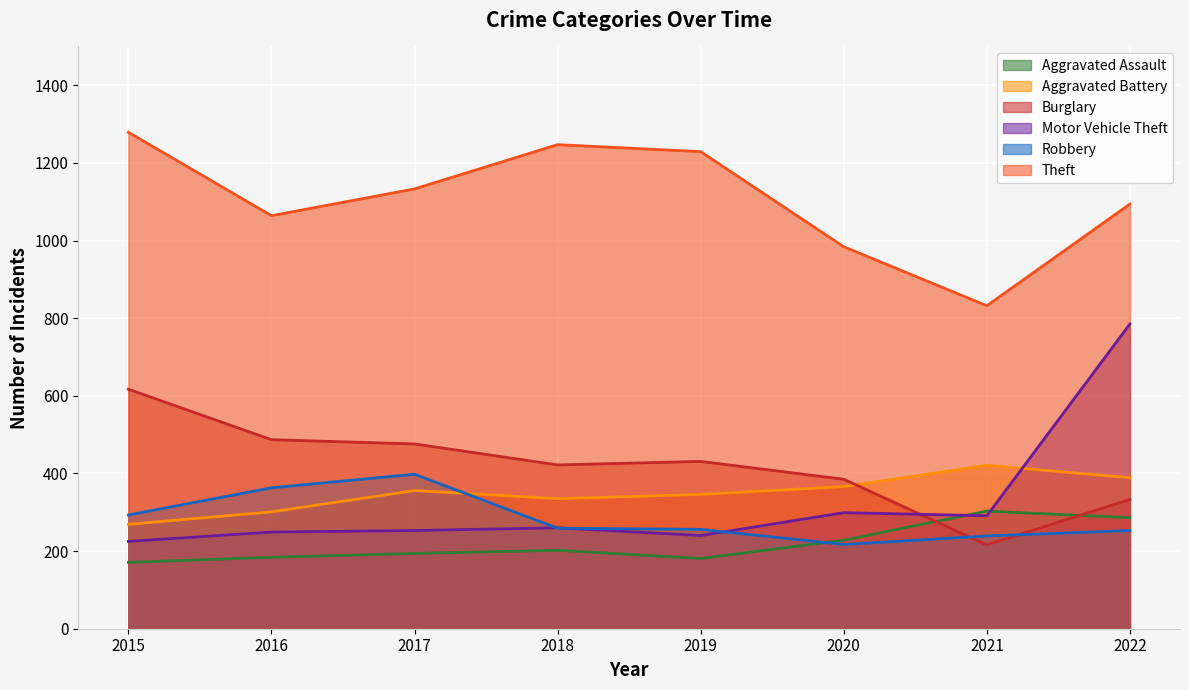

Which series has the largest total across all categories?

Theft